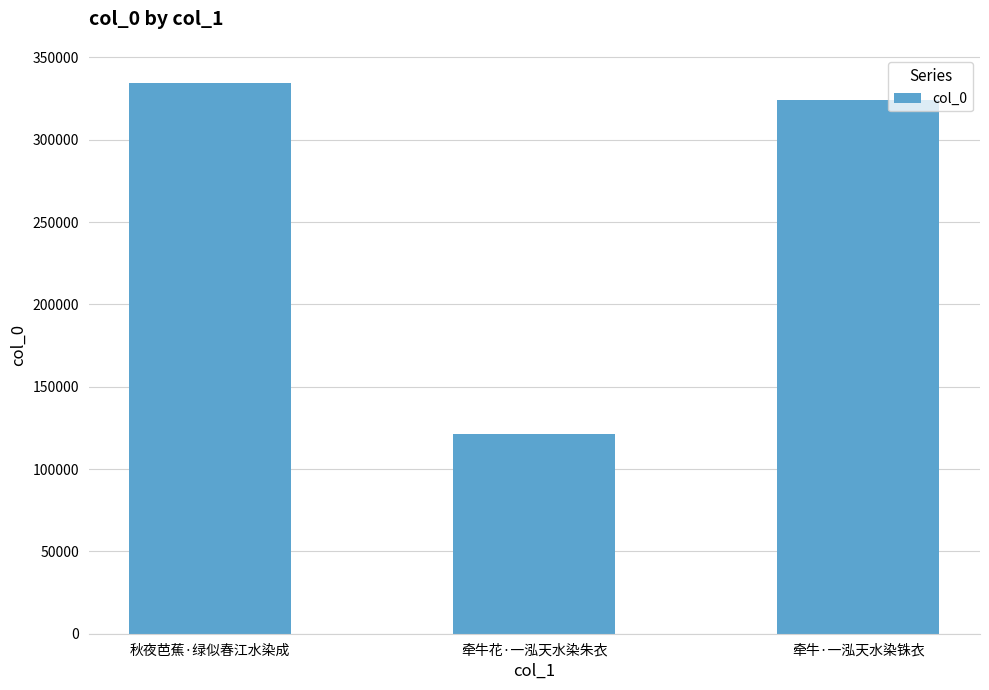

Reading right to left, extract all data points from this chart.

324318	121286	334553